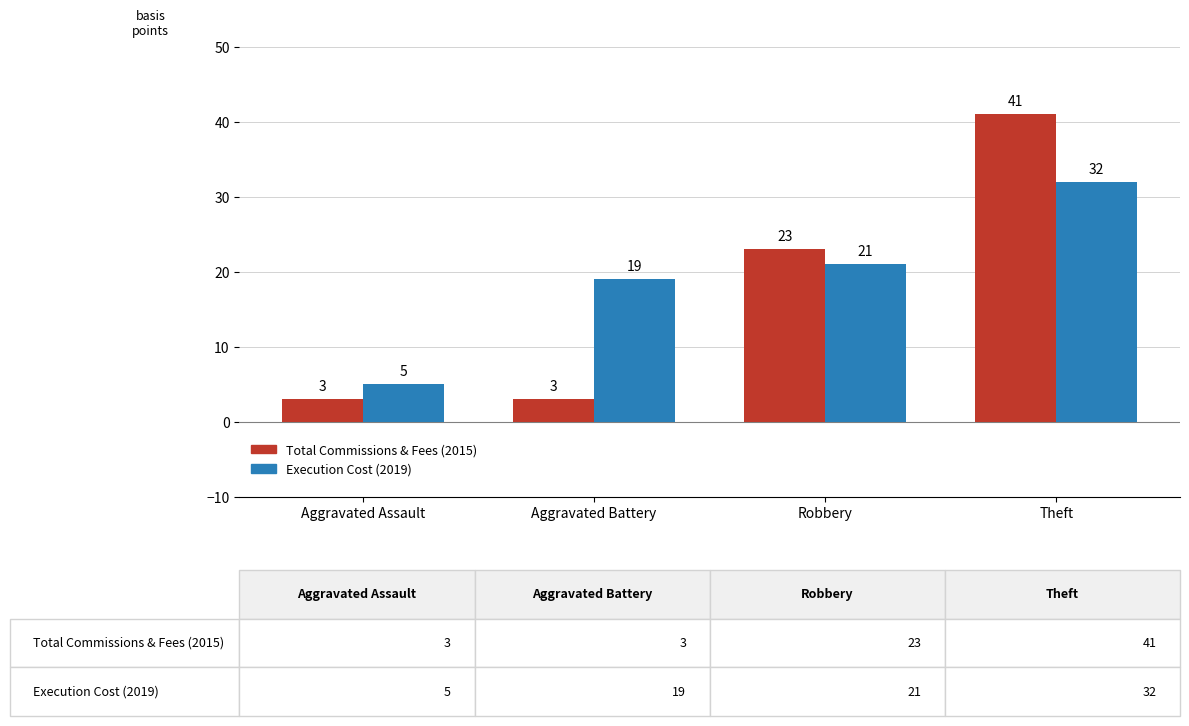

What is the difference between the maximum and minimum values in the Execution Cost (2019) series?

27